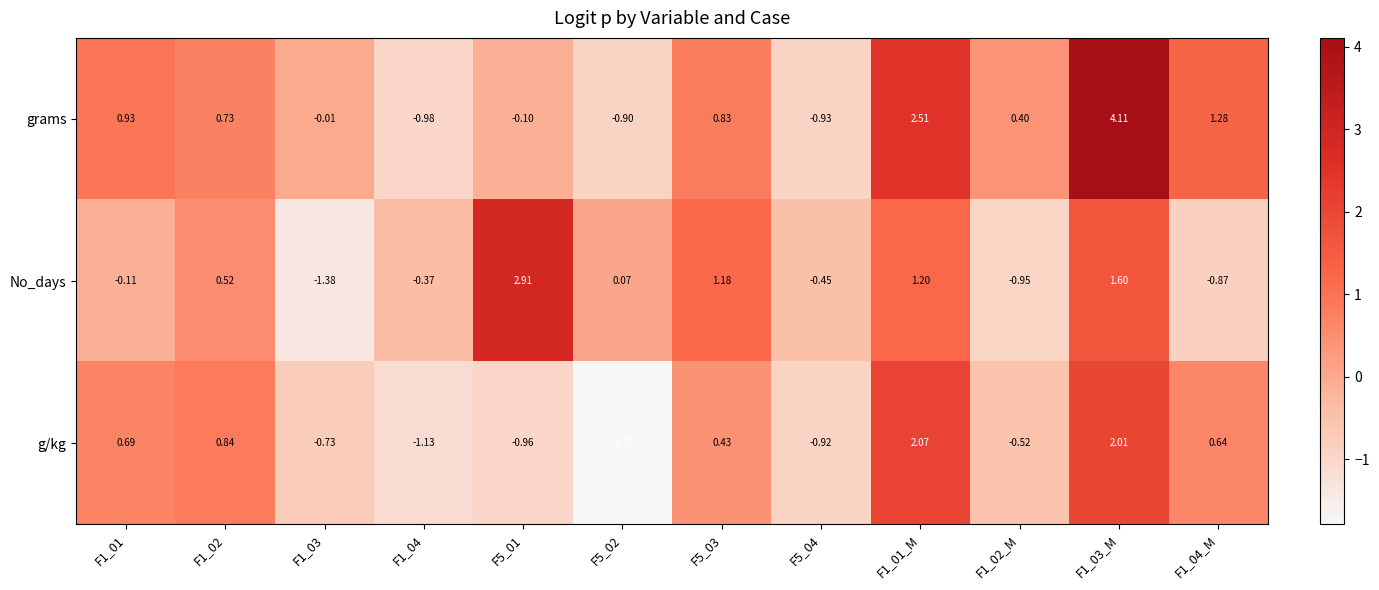

How many data points in No_days are less than 0?

6